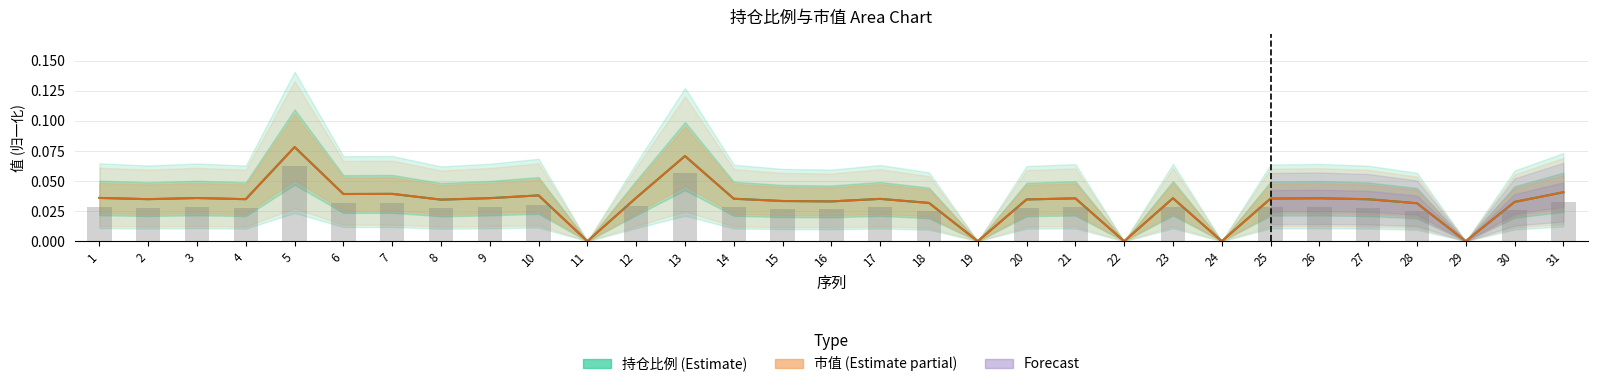

Which series changed the most between 3 and 12?

持仓比例 (Estimate)